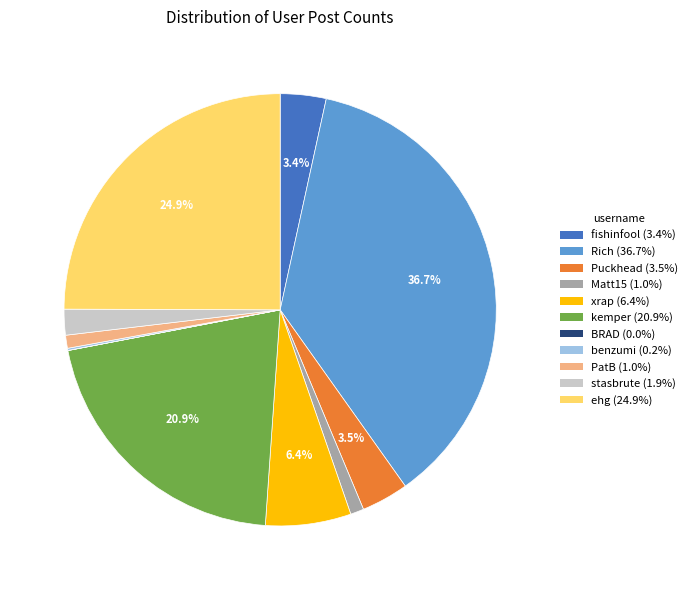

Approximately how many times larger is the value at Puckhead compared to fishinfool?

1.0